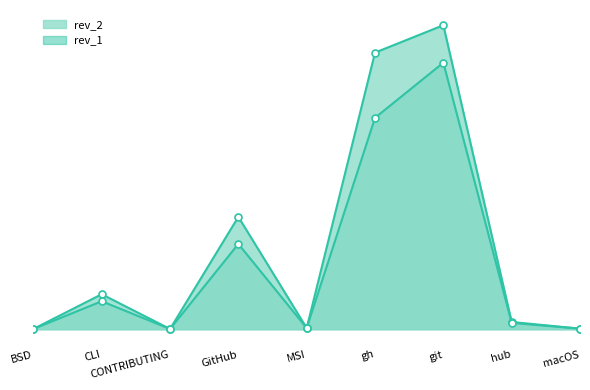

At how many categories does at least one series exceed 33?

4